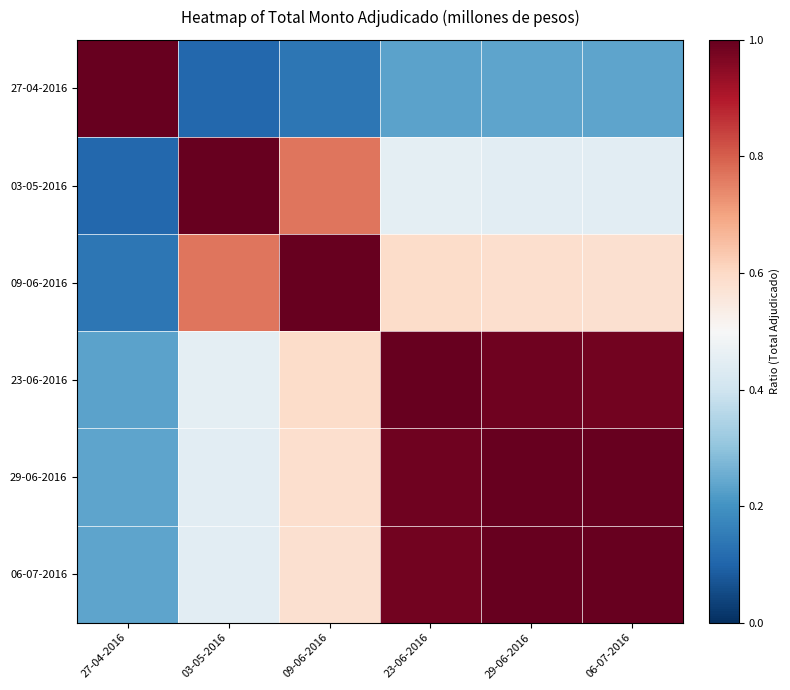

What is the total value across all series at 27-04-2016?

1.9